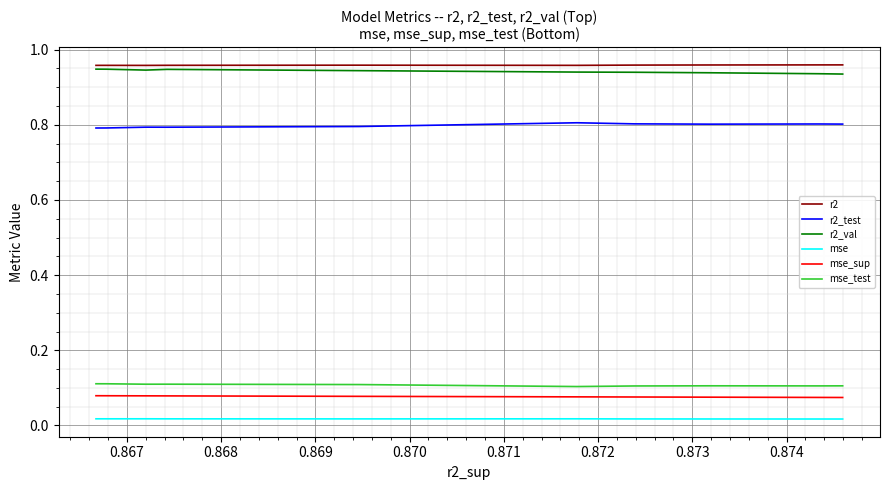

The value of r2_val at 0.872 is 0.9. True or false?

True